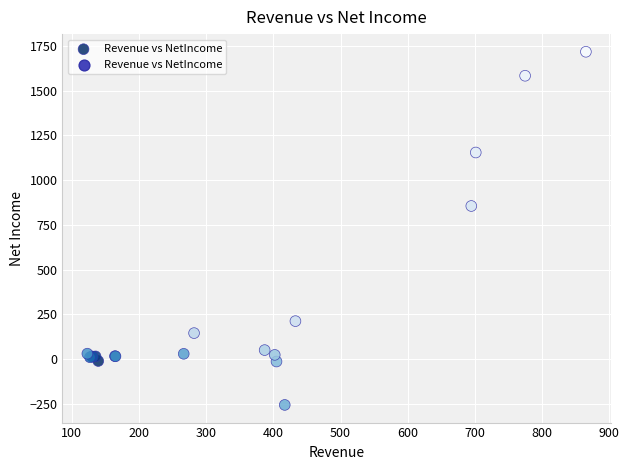

What Y value in the scatter plot is closest to 730?

855.9